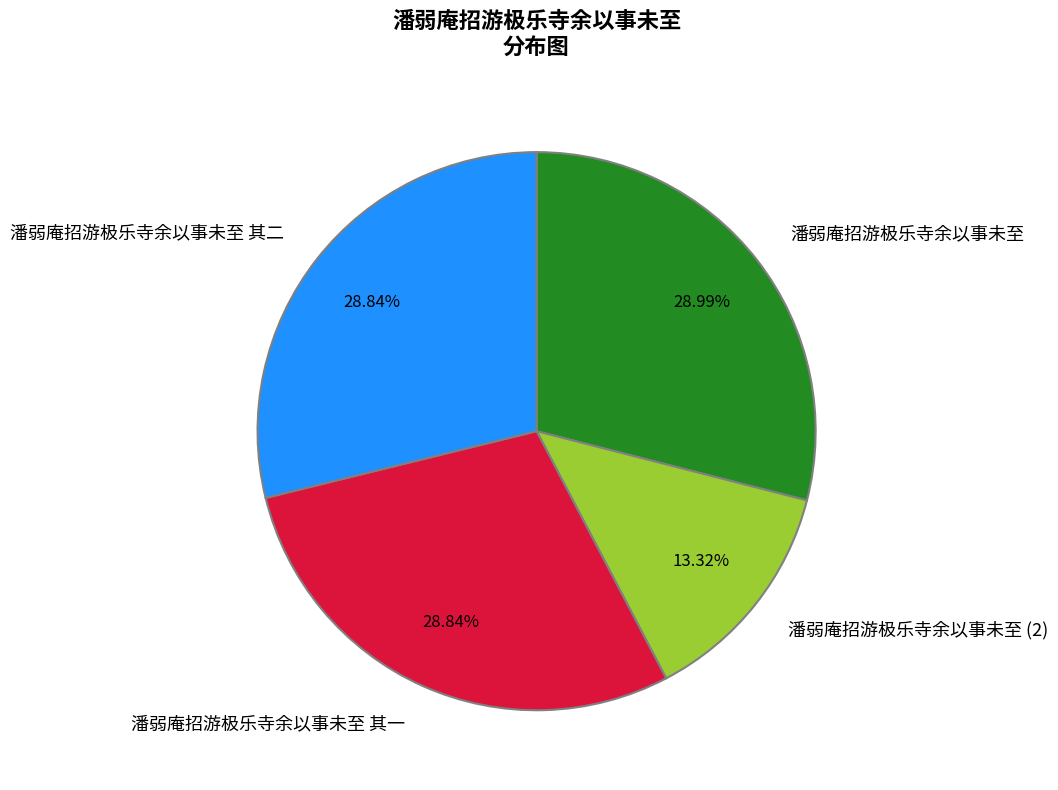

What is the ratio of the value at 潘弱庵招游极乐寺余以事未至 to the value at 潘弱庵招游极乐寺余以事未至 其二?

1.0